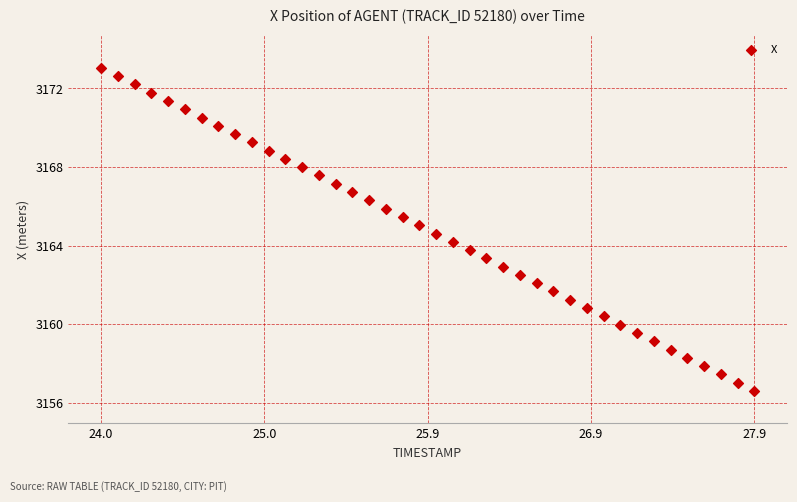

What is the range of Y values (max minus min)?

16.5